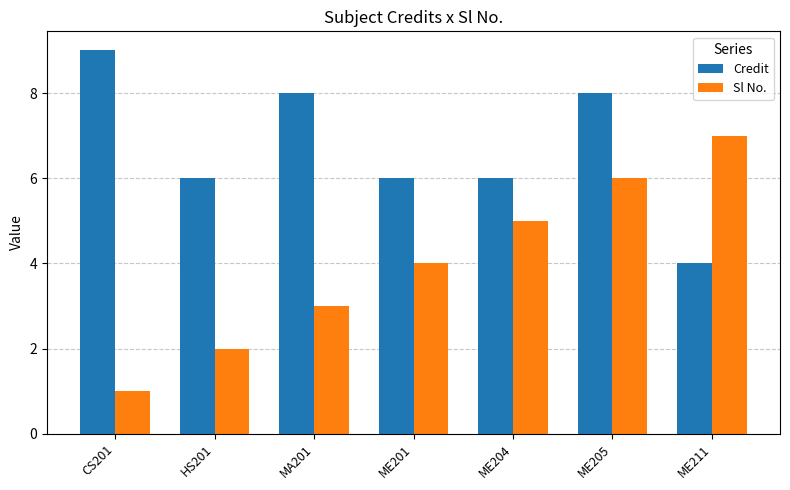

Reading right to left, extract all data points from this chart.

Credit: ME211=4	ME205=8	ME204=6	ME201=6	MA201=8	HS201=6	CS201=9
Sl No.: ME211=7	ME205=6	ME204=5	ME201=4	MA201=3	HS201=2	CS201=1